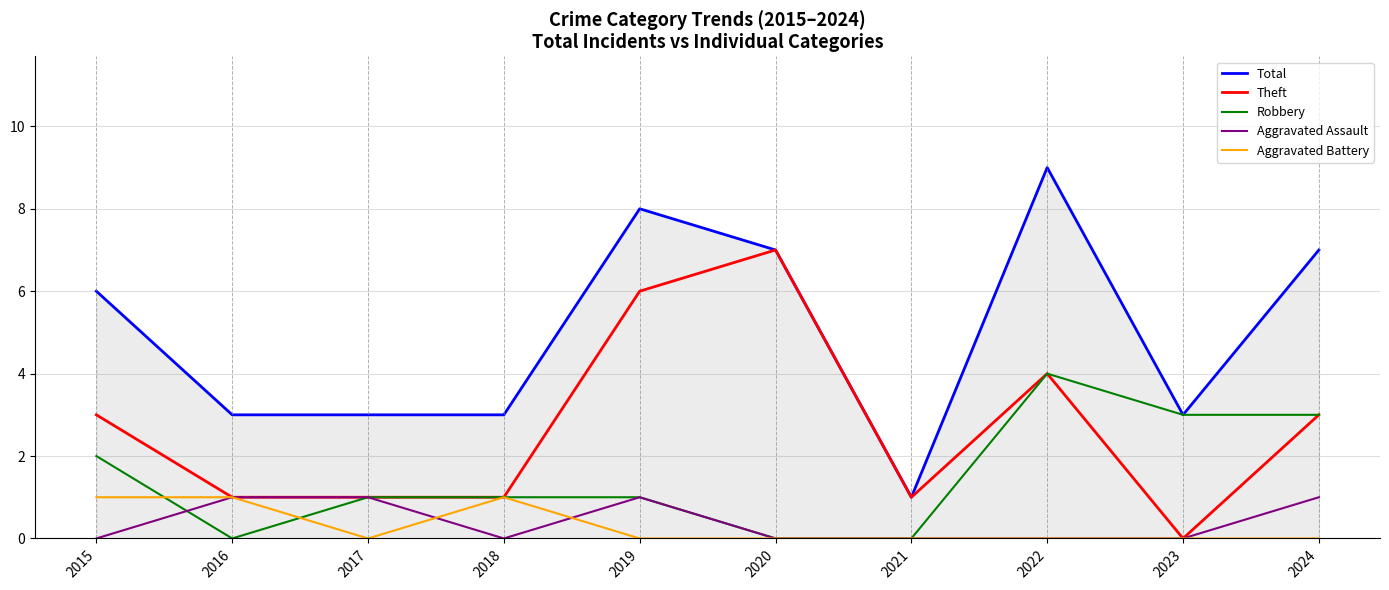

At which label does Total reach its peak?

2022